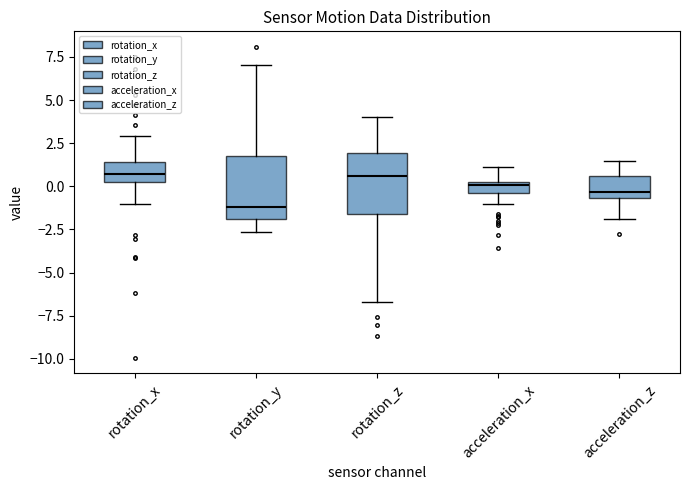

Where does the lower whisker of the box for acceleration_z end on the y-axis? The values are not printed on the chart, so give them approximately, as read against the axis.

-2.0